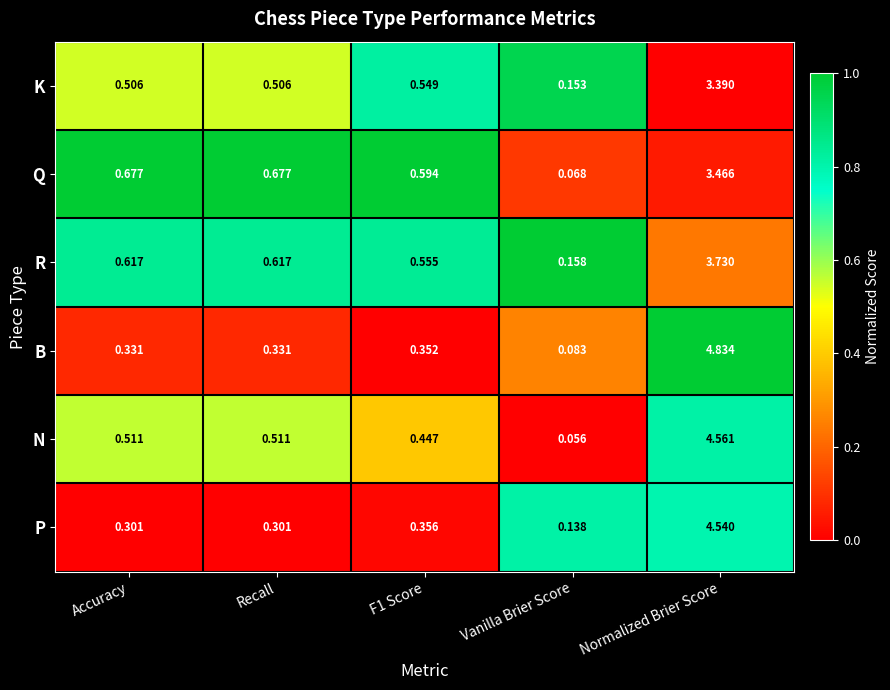

Is the value of N at F1 Score greater than the value of K at Recall?

No